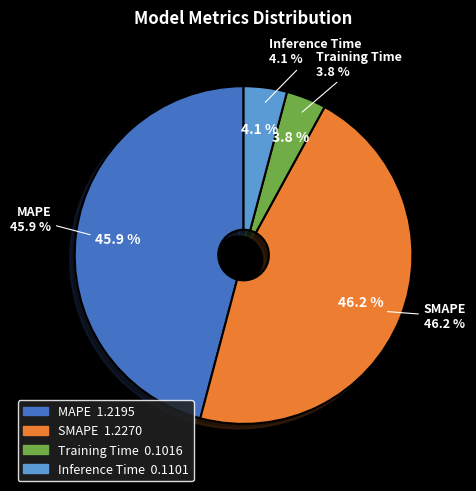

The SMAPE slice represents 46% of the pie. True or false?

True